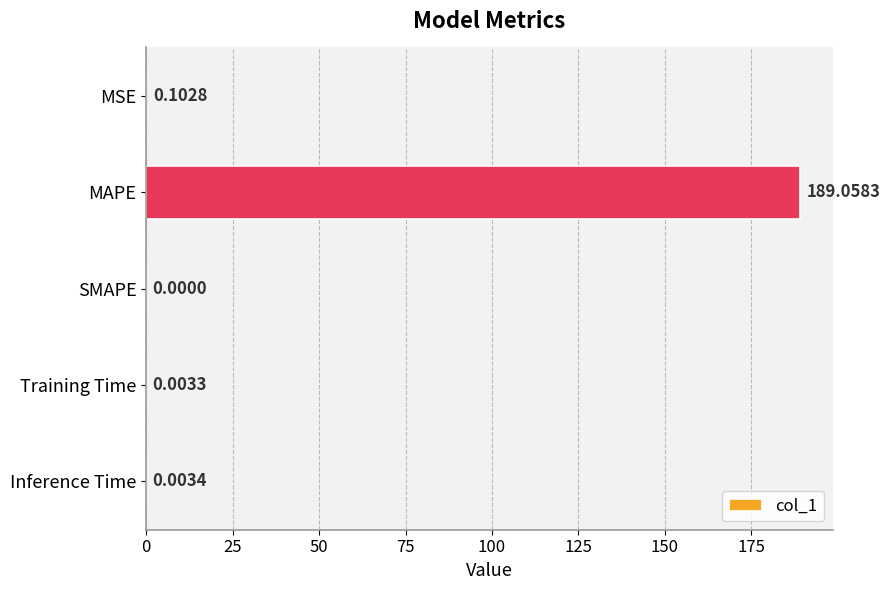

What is the sum of all values?

189.2